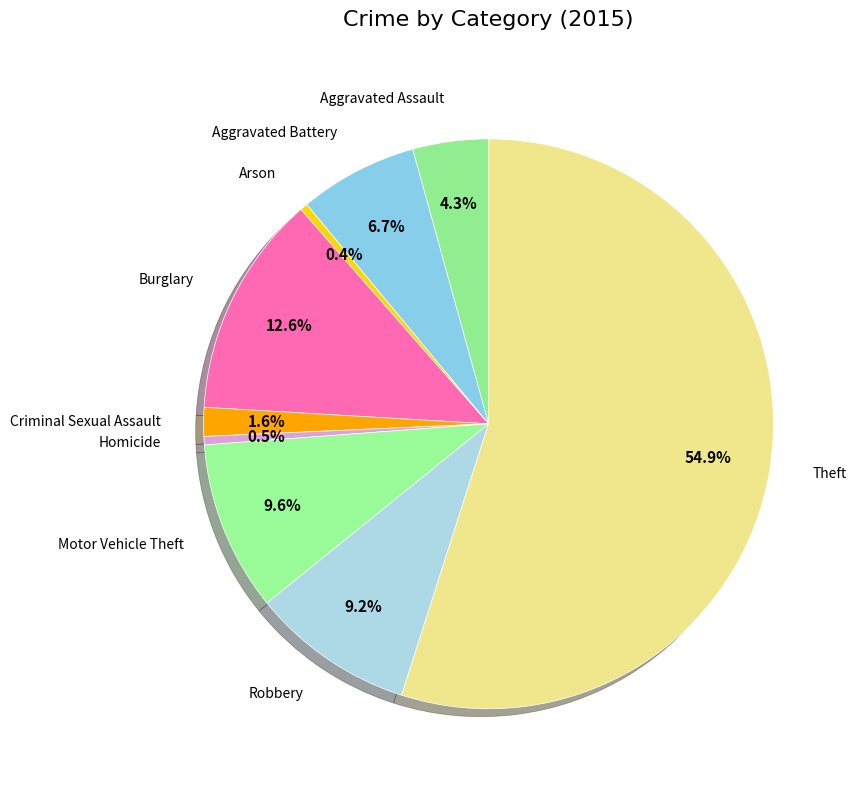

Which category has the biggest portion of the pie?

Theft